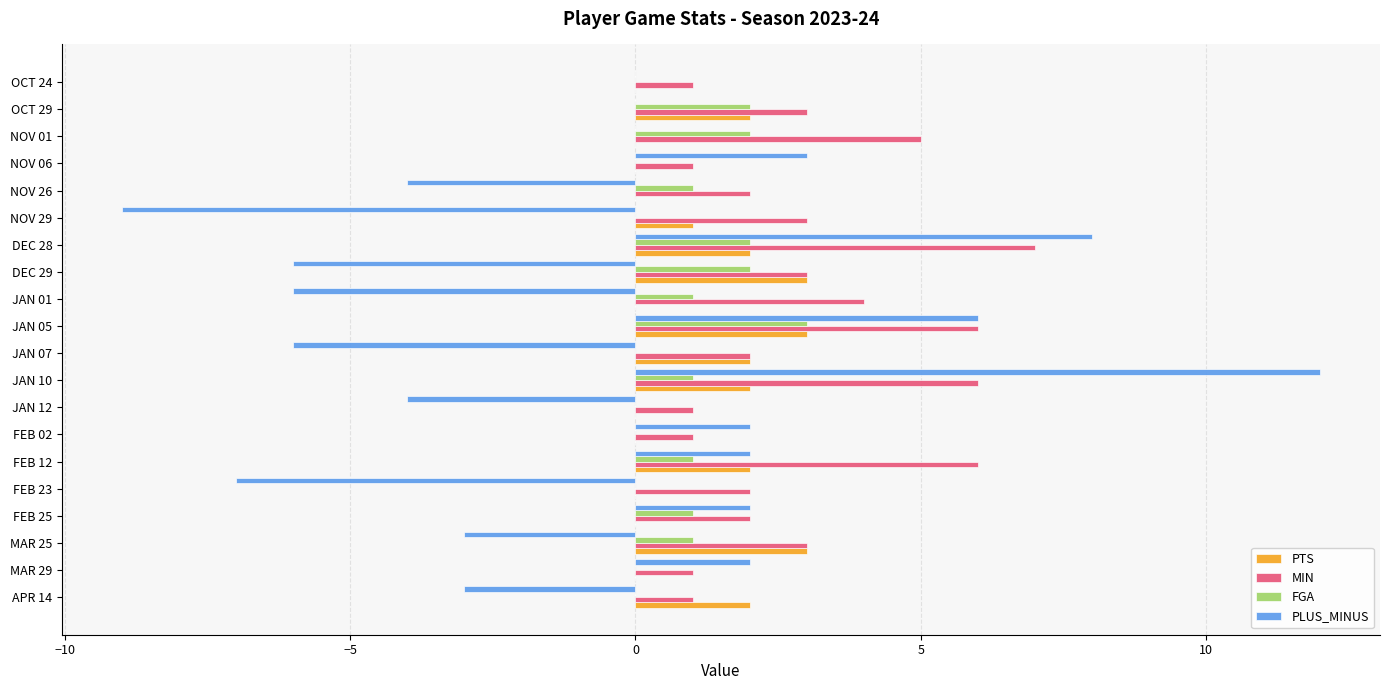

Which series changed the most between JAN 10 and NOV 01?

PLUS_MINUS